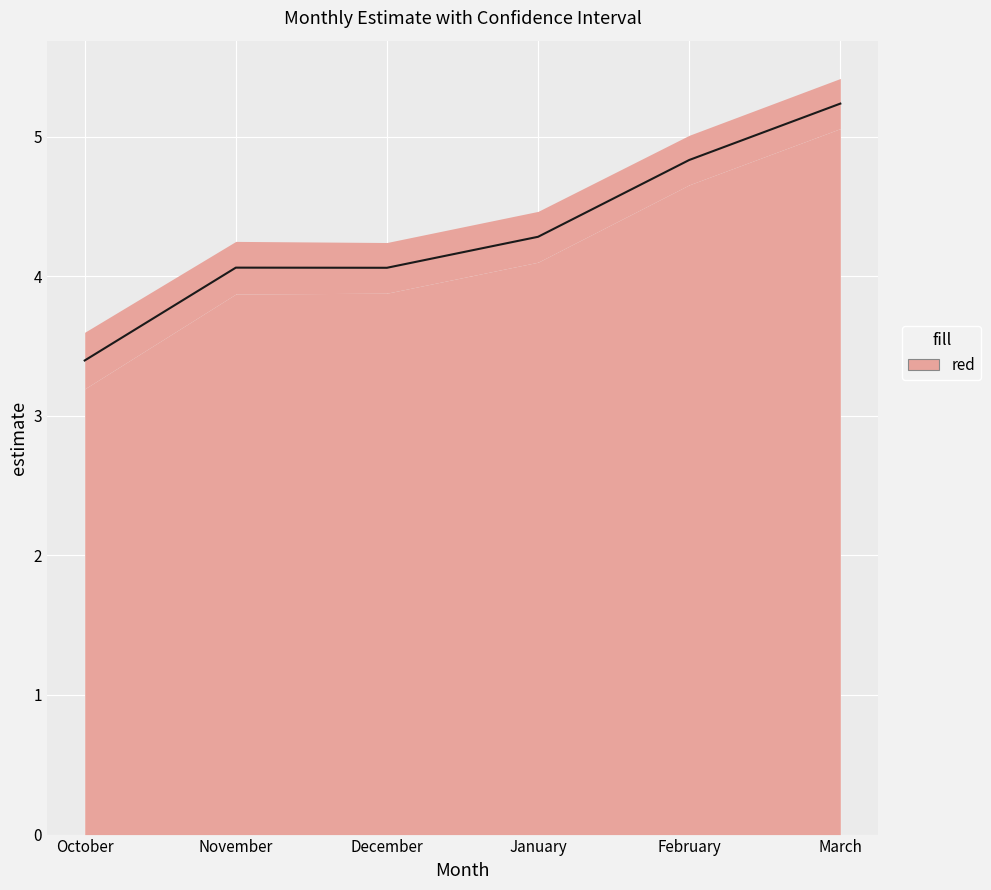

What is the value of the lcl point at the 4th from the left?

4.1